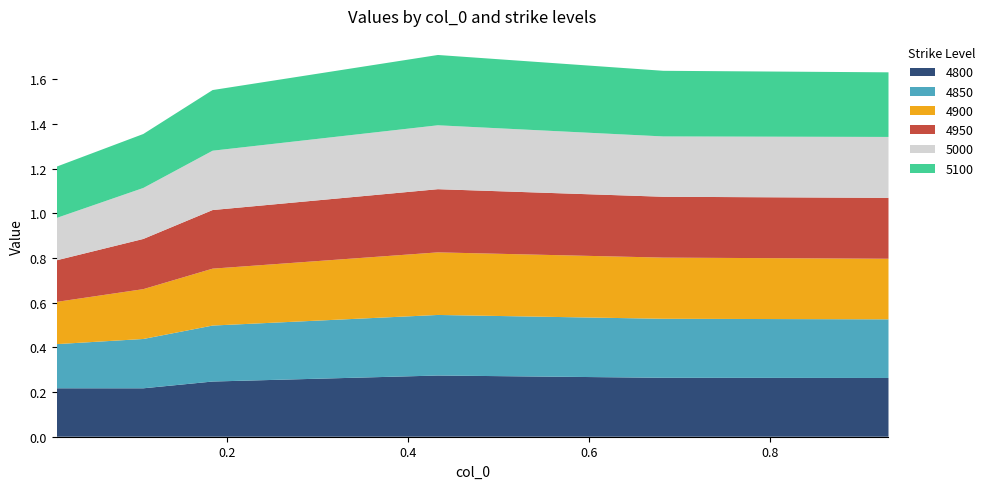

Reading left to right, what are all the values shown in this chart?

4800: 0.2	0.2	0.2	0.3	0.3	0.3
4850: 0.2	0.2	0.3	0.3	0.3	0.3
4900: 0.2	0.2	0.3	0.3	0.3	0.3
4950: 0.2	0.2	0.3	0.3	0.3	0.3
5000: 0.2	0.2	0.3	0.3	0.3	0.3
5100: 0.2	0.2	0.3	0.3	0.3	0.3